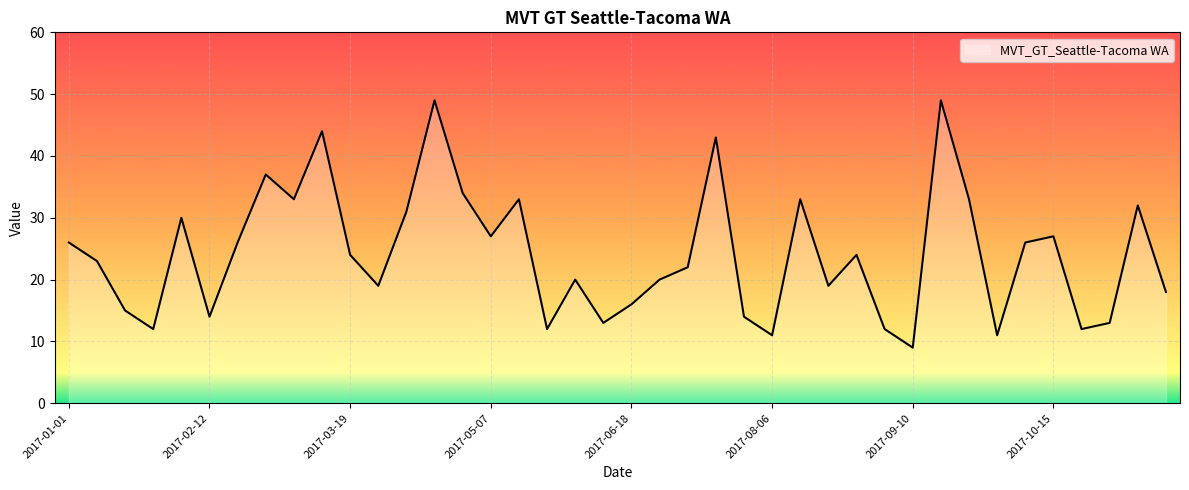

What is the difference between the maximum and minimum values?

40